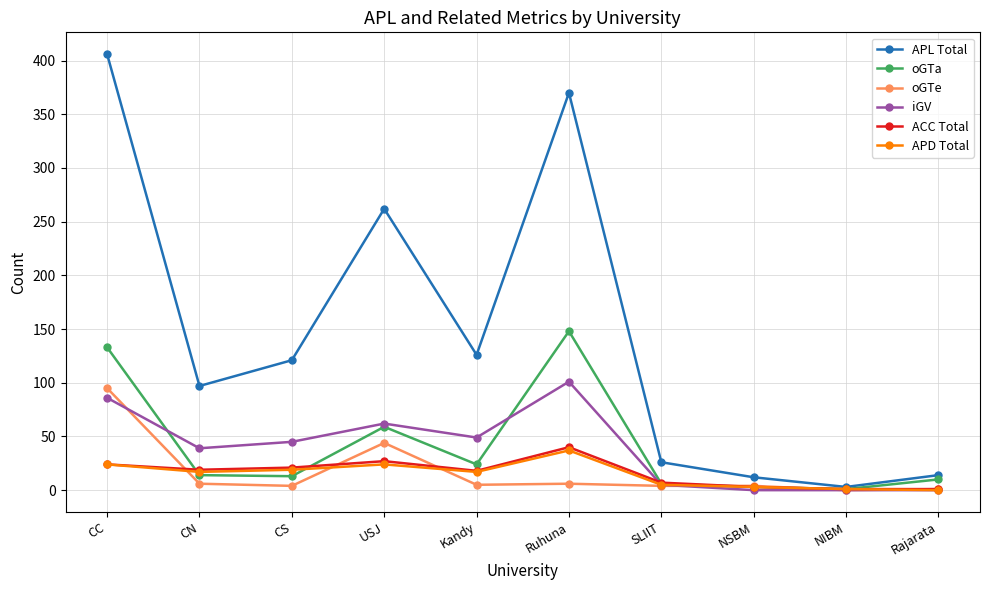

How many interior local valleys does the APL Total series have?

3